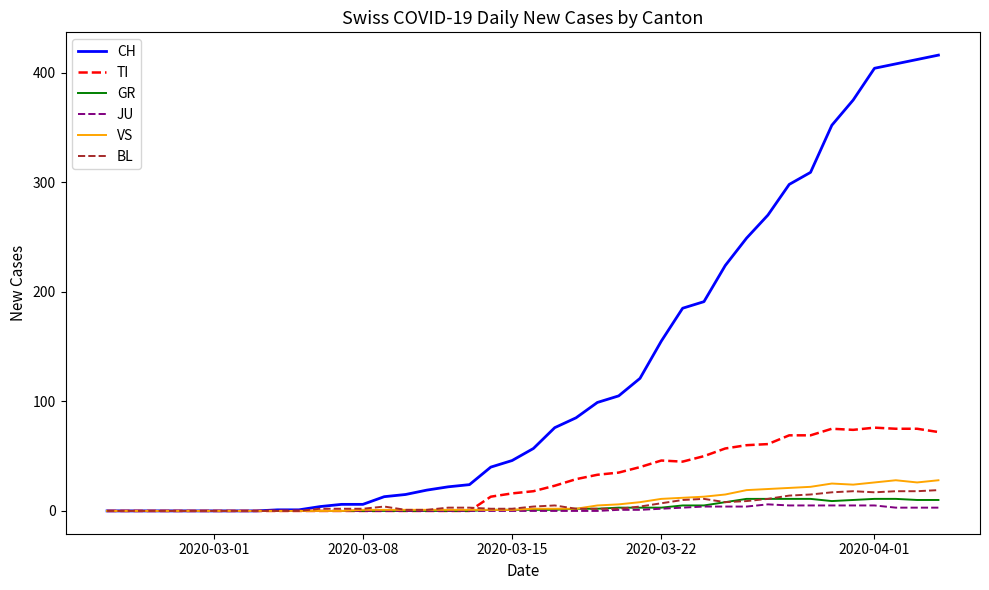

Which series has the largest total across all categories?

CH